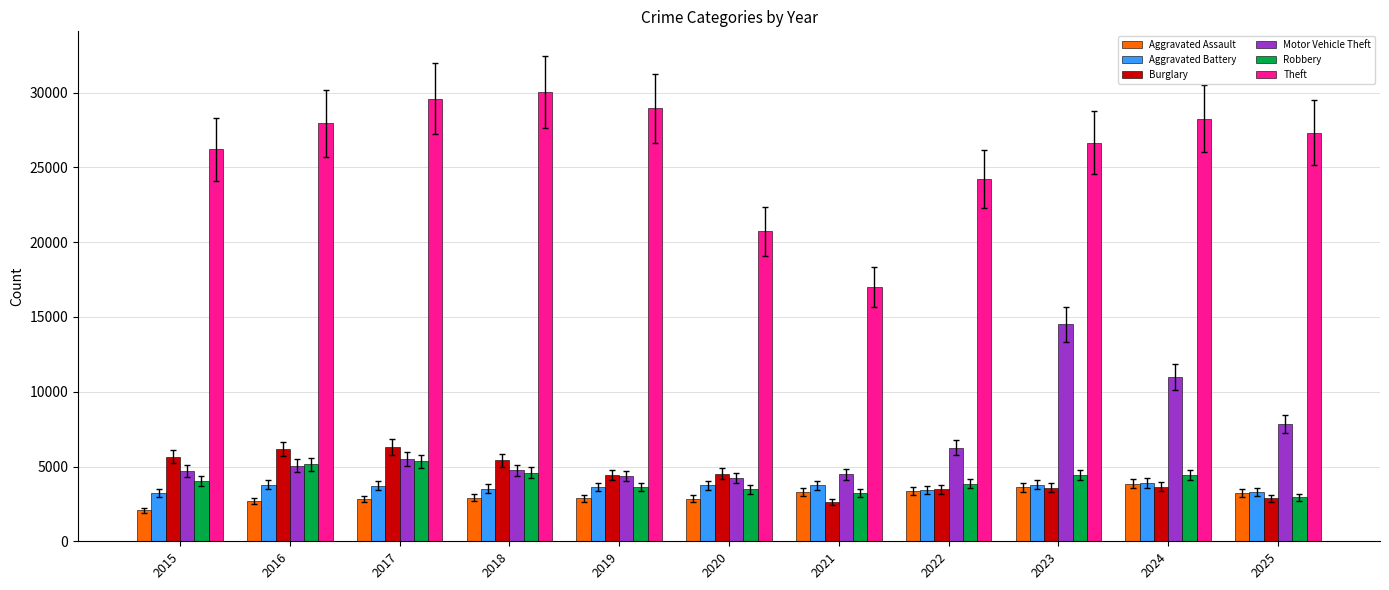

What is the value of the Aggravated Assault bar at the 1st from the left?

2090